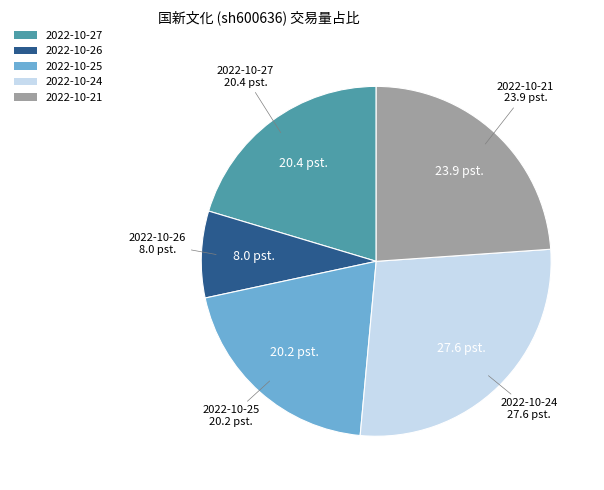

Which slice is the smallest?

2022-10-26